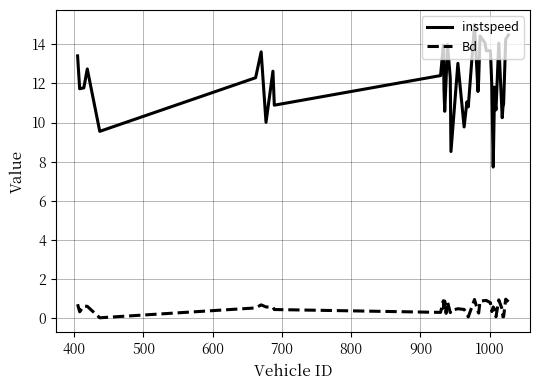

True or false: Bd and instspeed intersect in this chart.

False